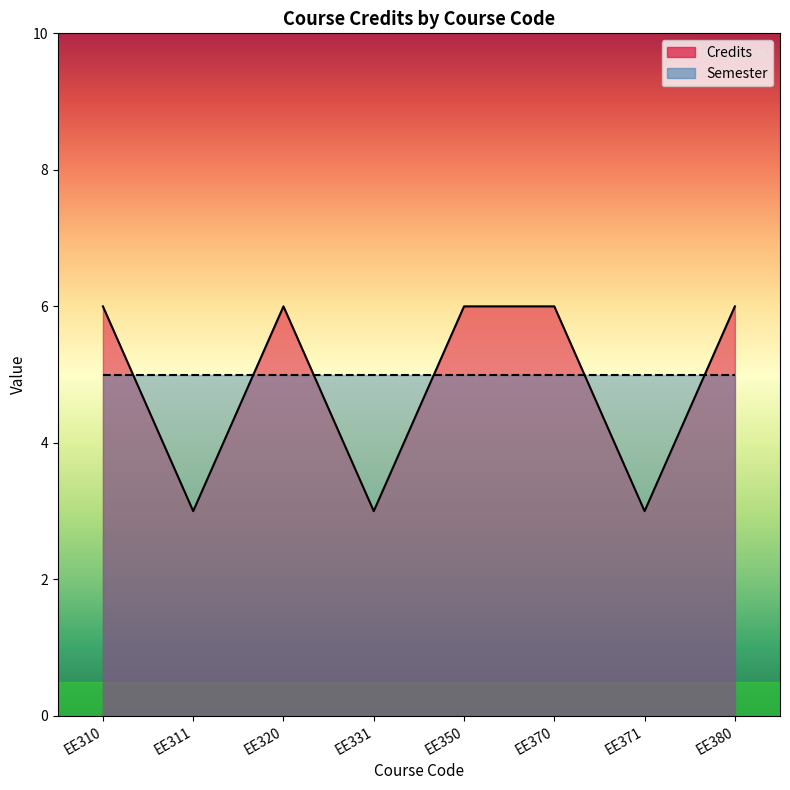

At which category does the data reach its first local peak?

EE320